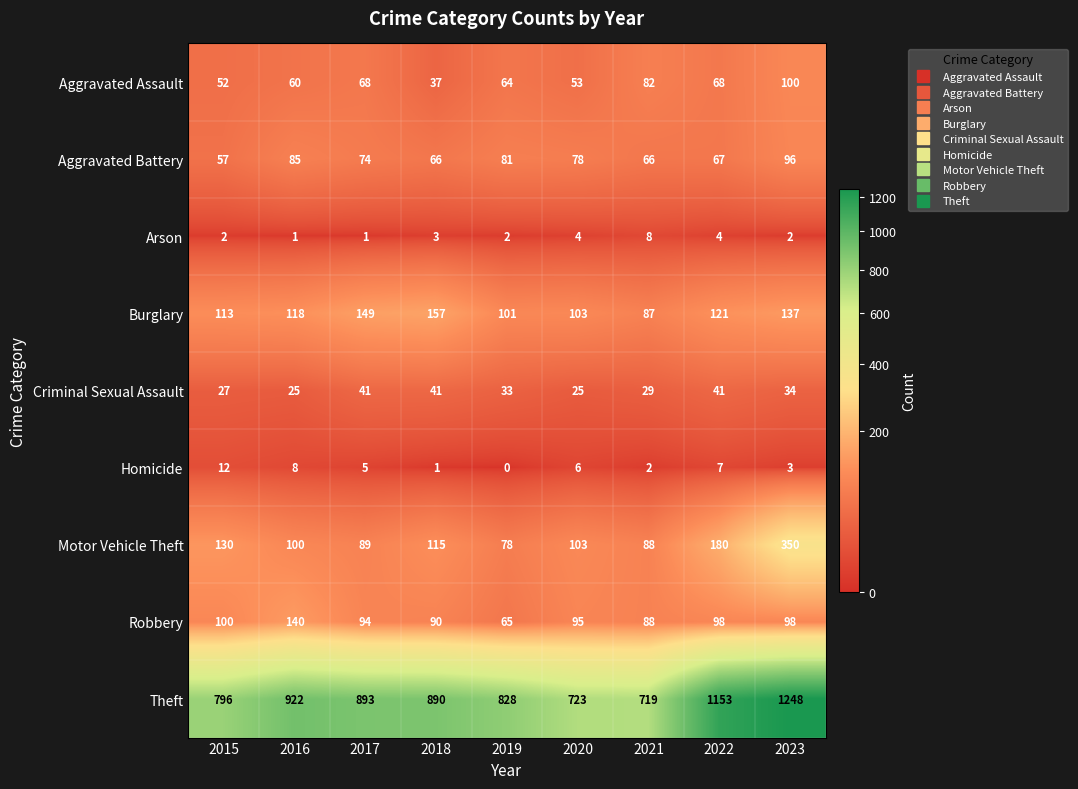

Which series has the largest total across all categories?

Theft